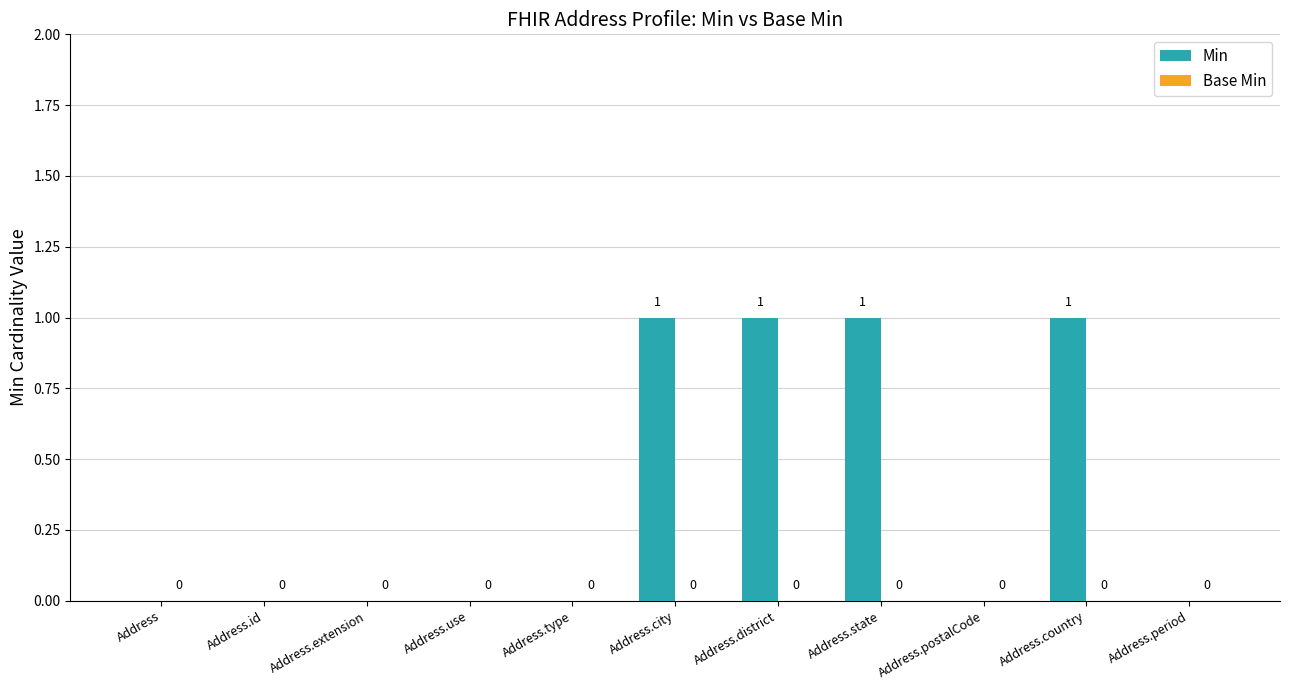

What is the change in value from Address.extension to Address.state?

+1